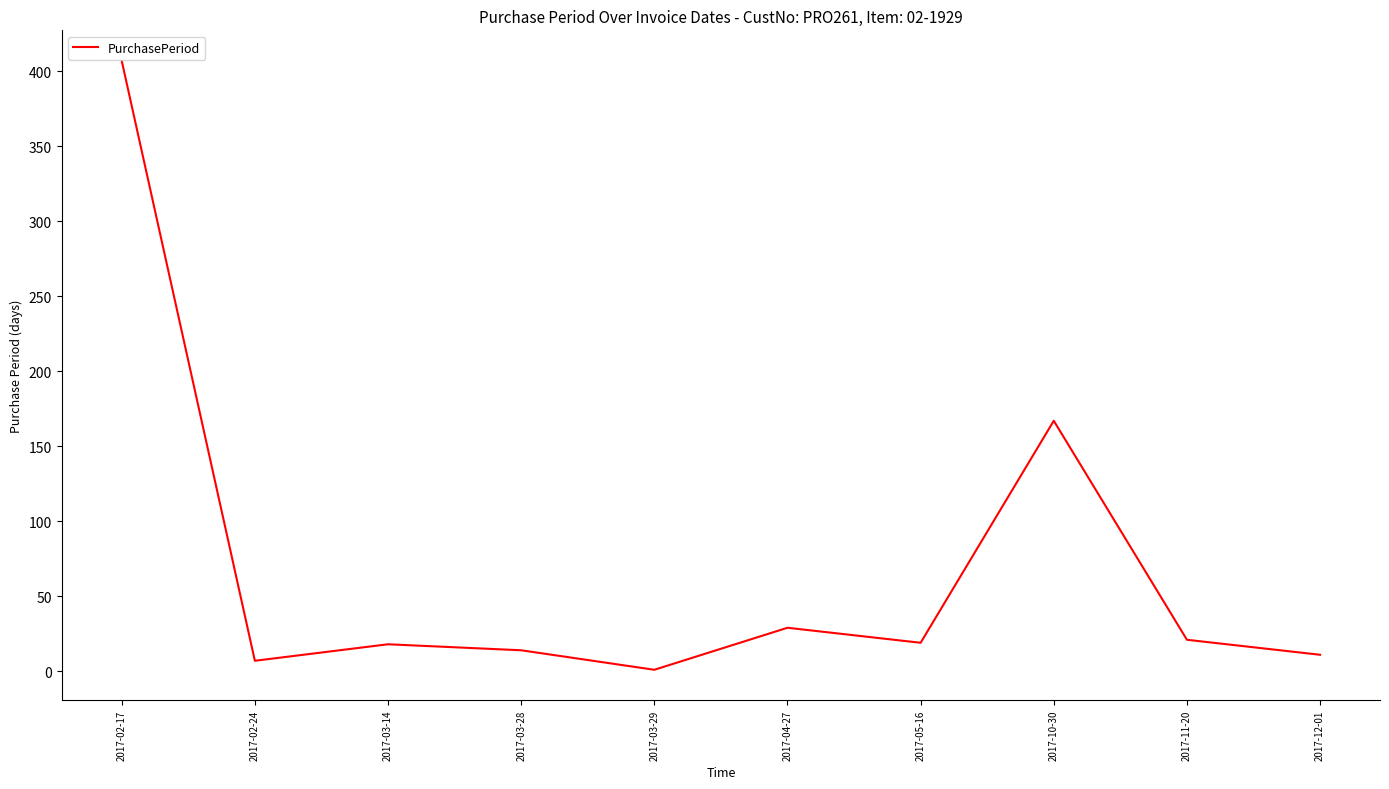

What is the maximum value shown in the chart?

407